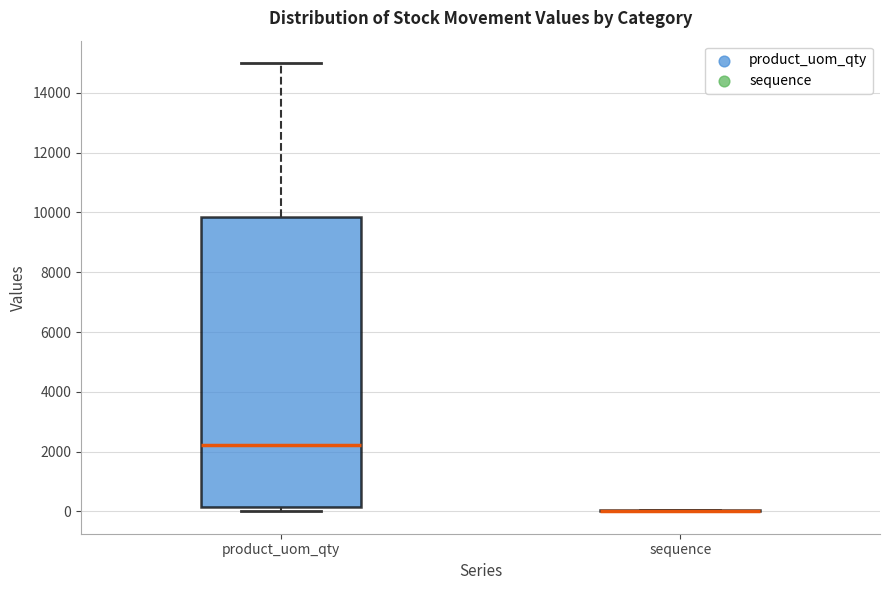

Where does the upper whisker of the box for product_uom_qty end on the y-axis? The values are not printed on the chart, so give them approximately, as read against the axis.

15000